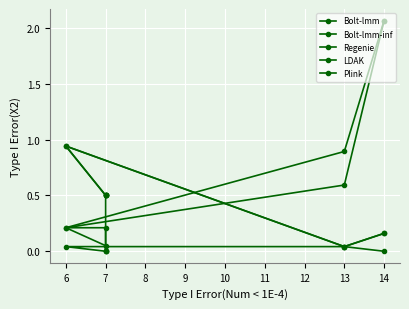

True or false: Regenie has more than 0 interior local peaks.

False